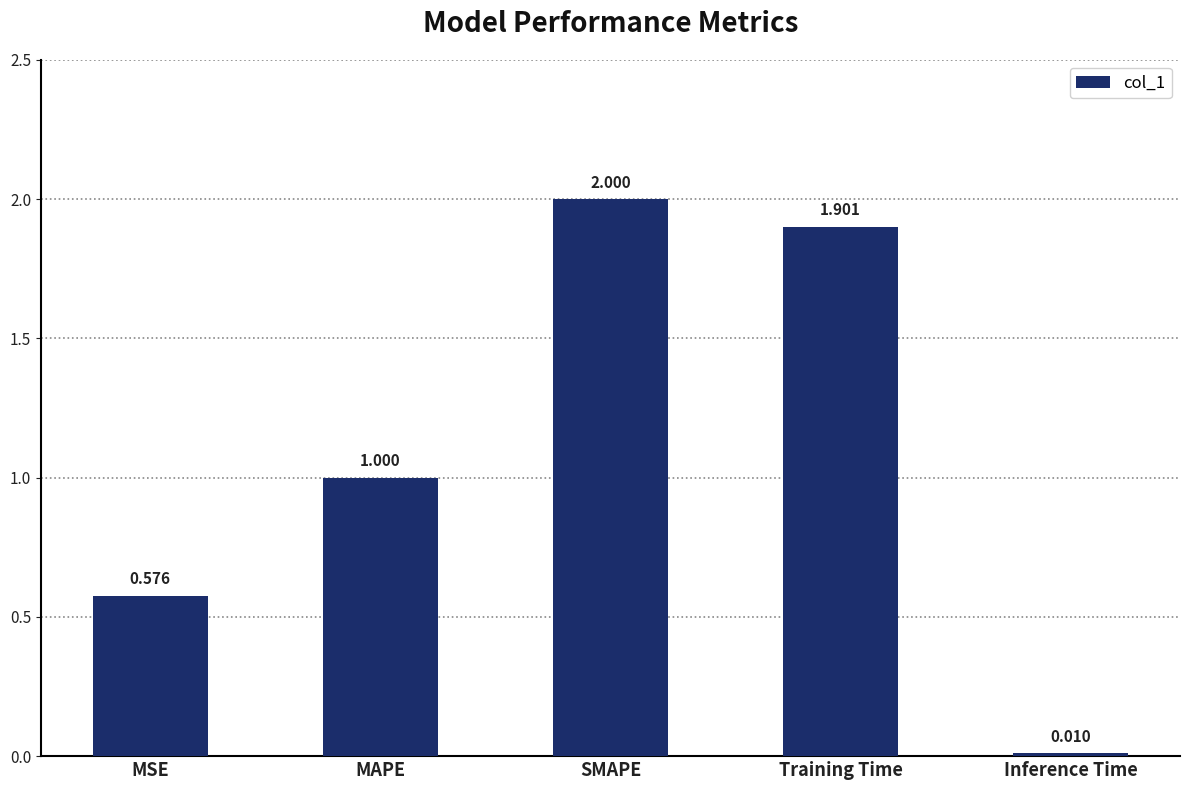

Which category has the highest value across all series?

SMAPE